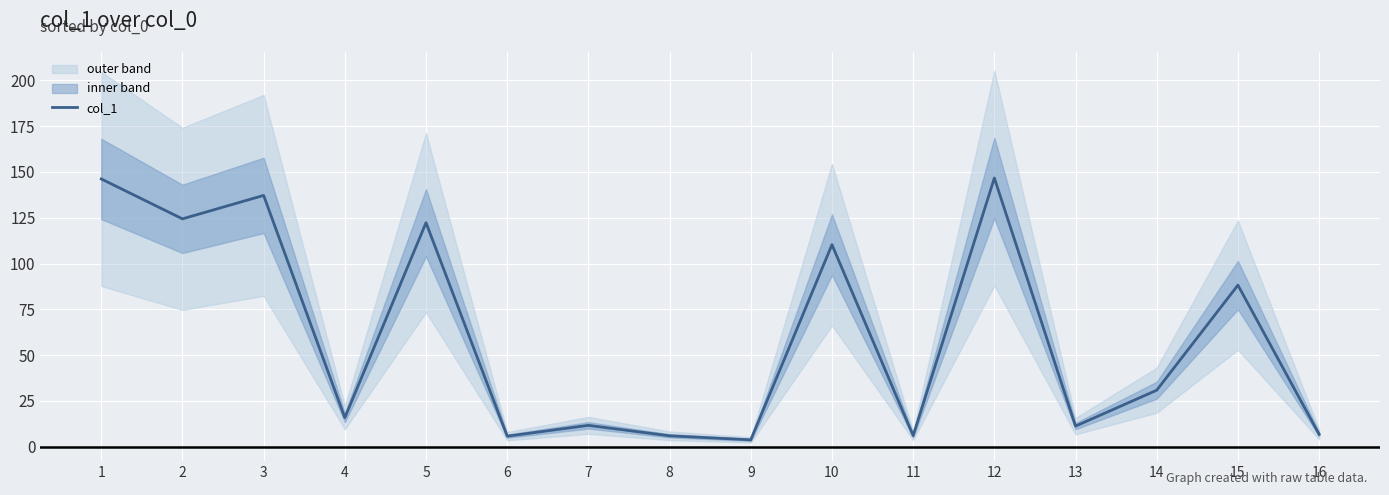

List the labels in order of value, largest first.

12, 1, 3, 2, 5, 10, 15, 14, 4, 7, 13, 16, 11, 8, 6, 9